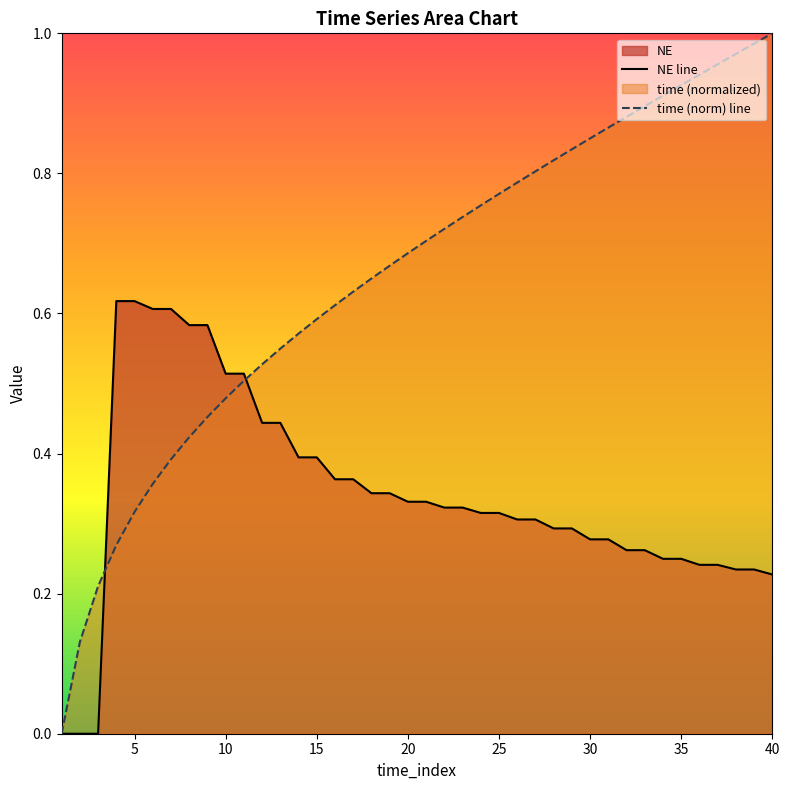

The time (norm) line series shows 0.7 at 40. True or false?

False